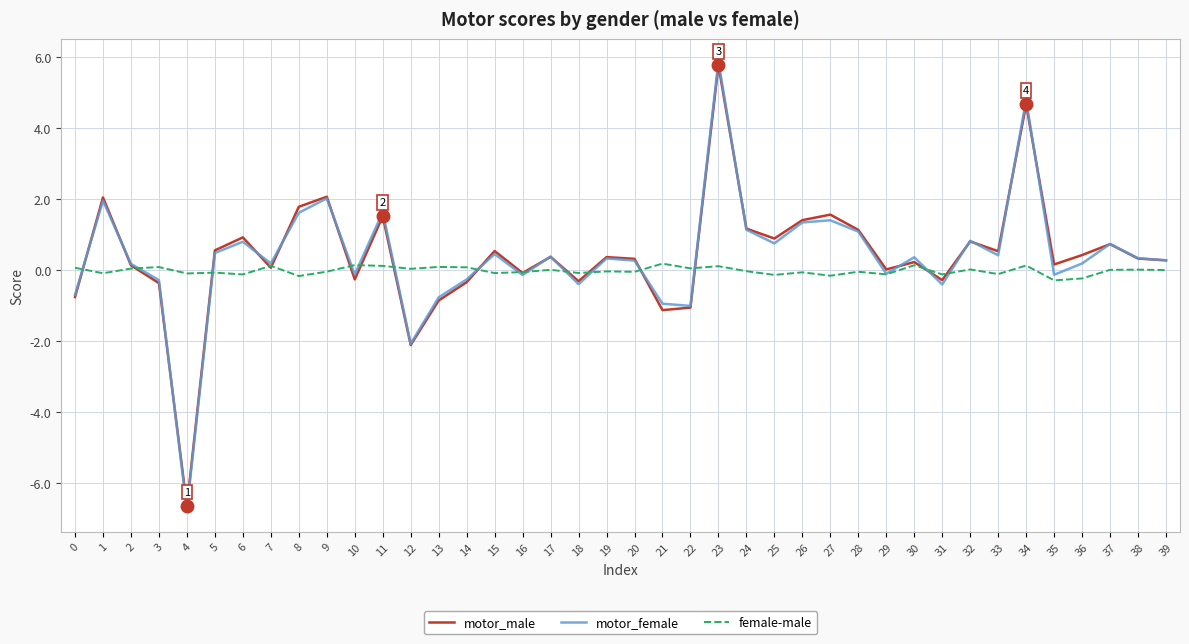

Does the chart display data point markers on the line(s)?

No